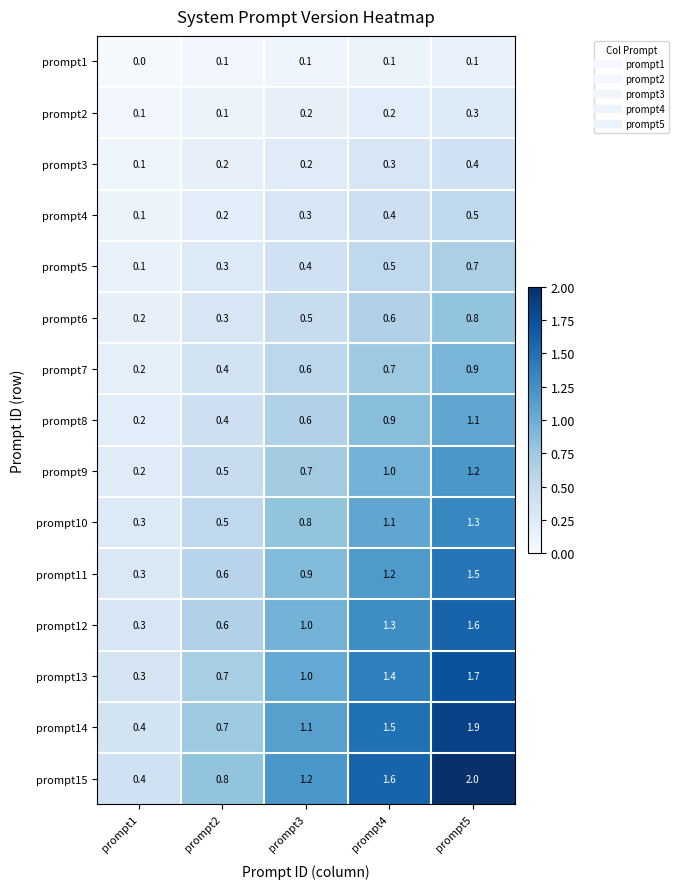

What is the approximate value of prompt9 at prompt4?

1.0